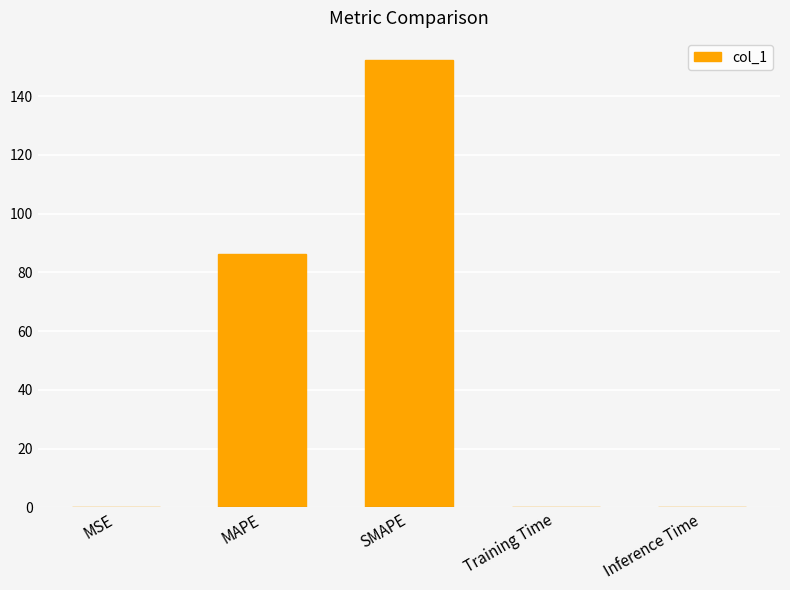

What is the sum of all values?

238.8